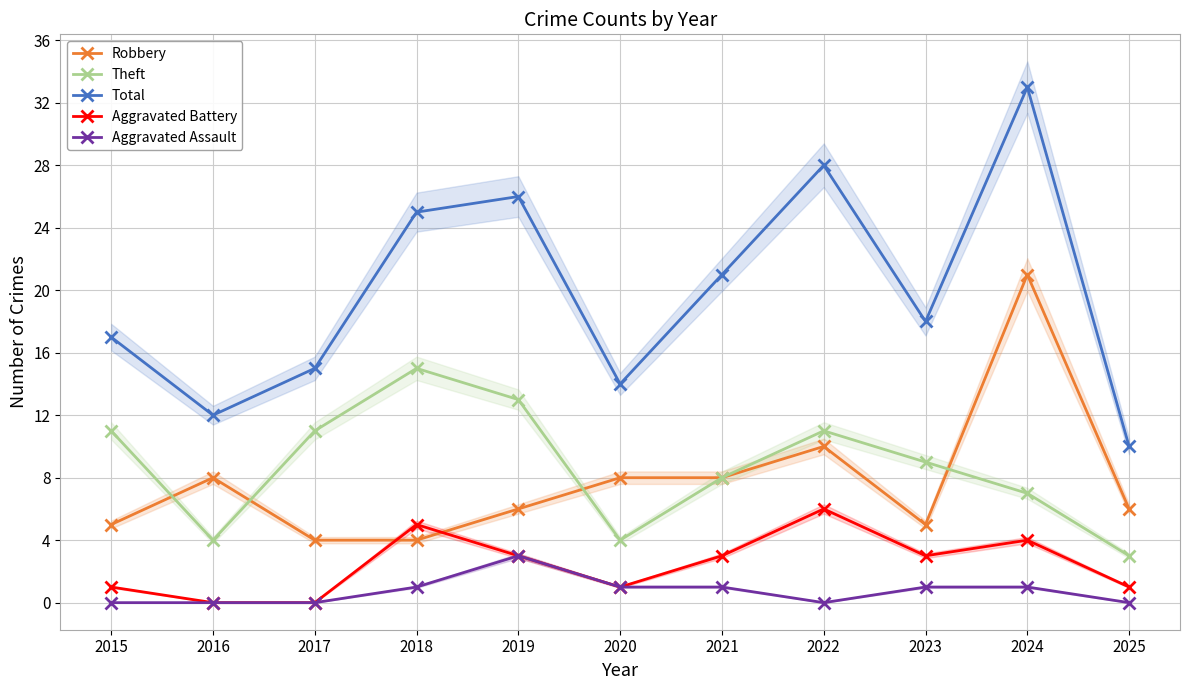

True or false: Aggravated Assault and Aggravated Battery intersect in this chart.

False